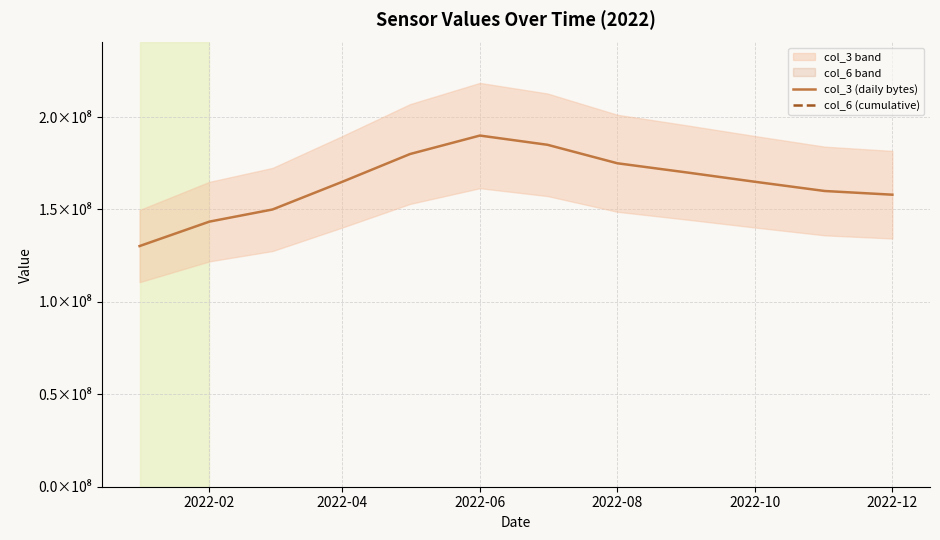

Reading left to right, extract all data points from this chart.

col_3 (daily bytes): 130199012.4	143431930.7	150000000.0	165000000.0	180000000.0	190000000.0	185000000.0	175000000.0	170000000.0	165000000.0	160000000.0	158000000.0
col_6 (cumulative): 545389518.8	584528677.2	600000000.0	612000000.0	625000000.0	635000000.0	630000000.0	622000000.0	615000000.0	608000000.0	602000000.0	598000000.0